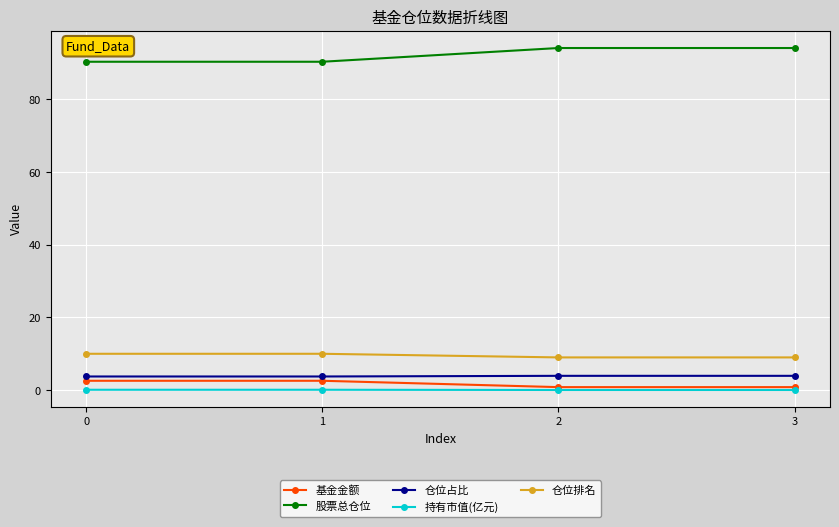

Which series has the largest total across all categories?

股票总仓位